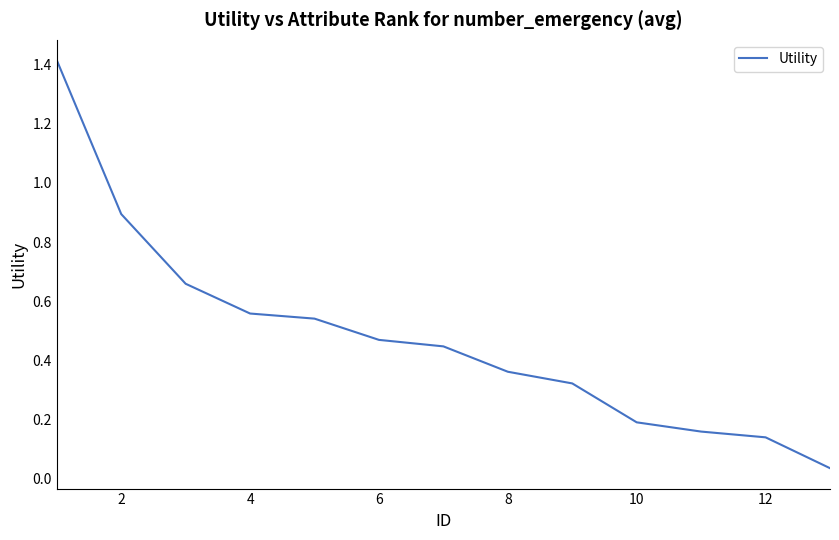

What is the greatest value displayed?

1.4